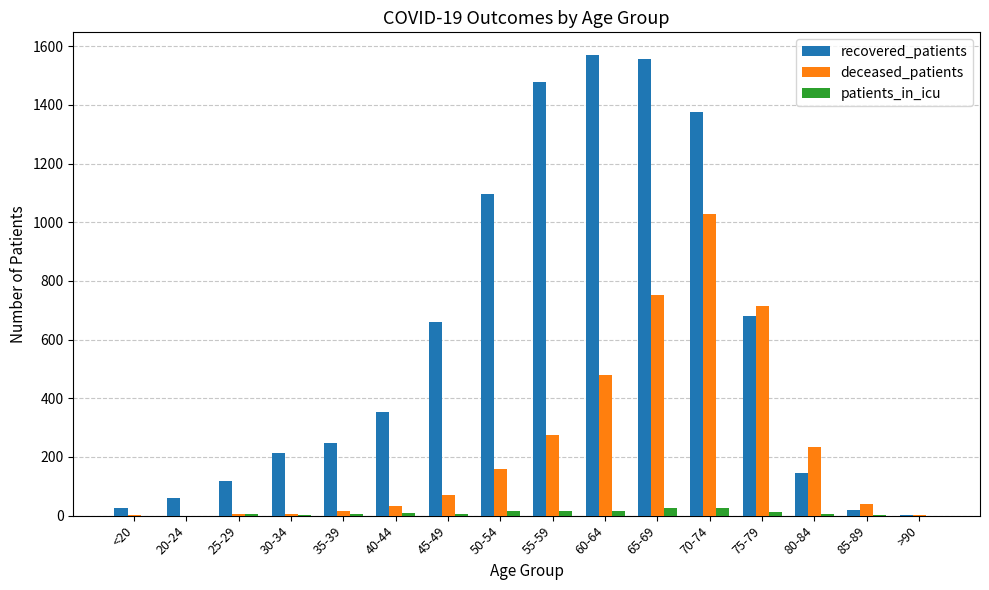

Does the chart contain stacked bars?

No